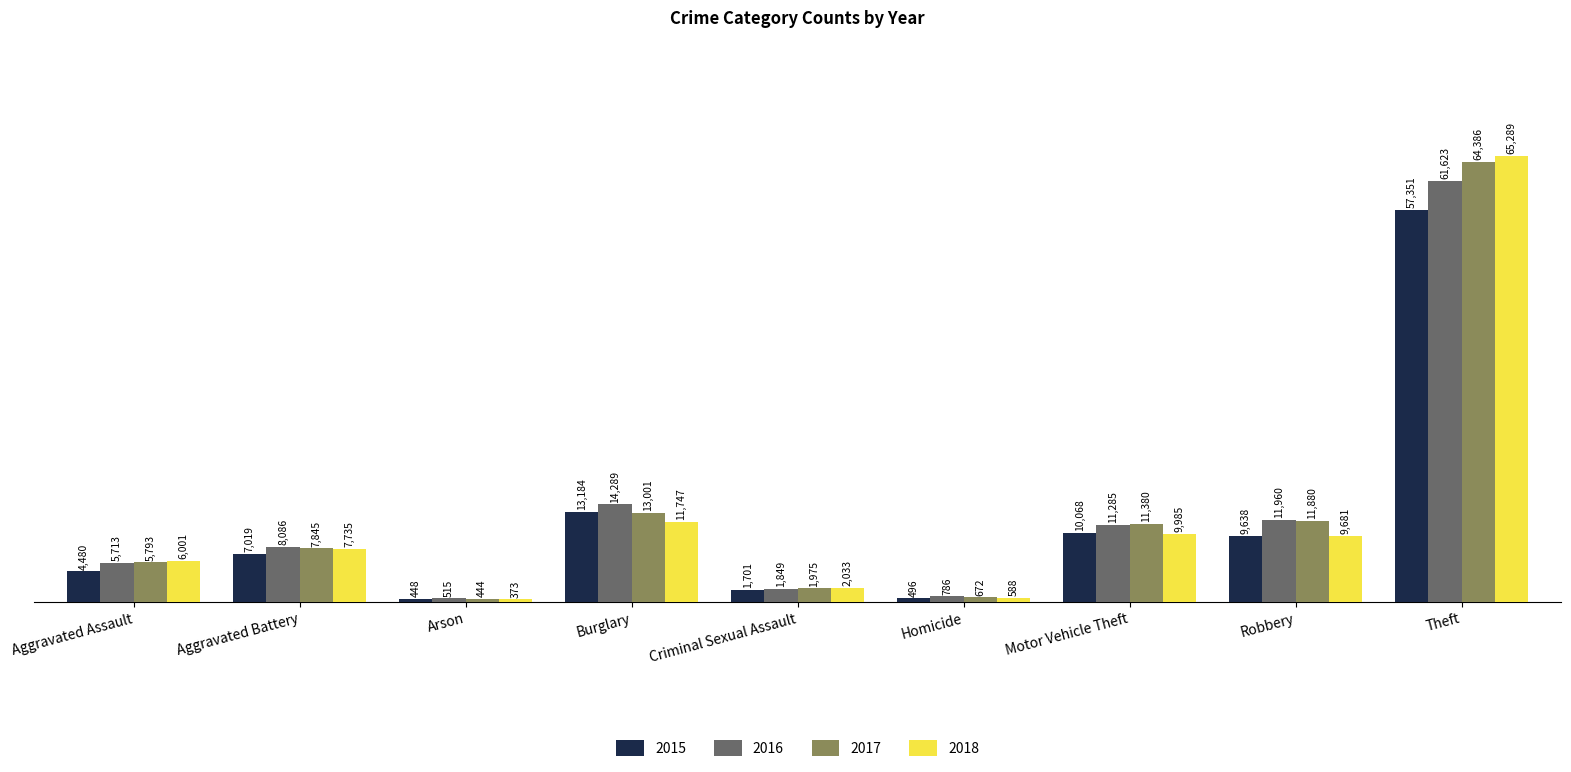

True or false: 2018 has a value of 373 at Arson.

True